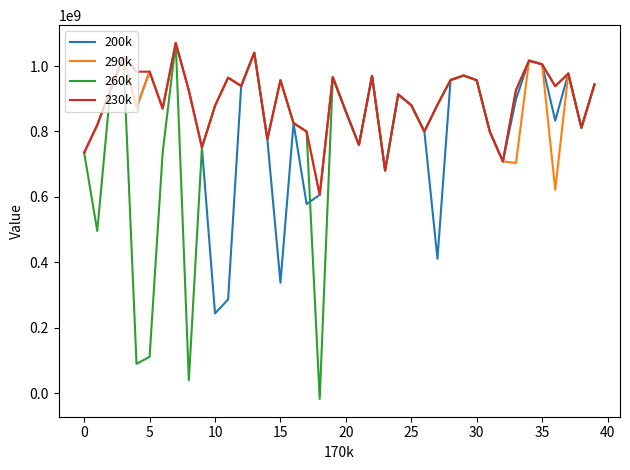

What is the highest value of the 230k series?

1070481344